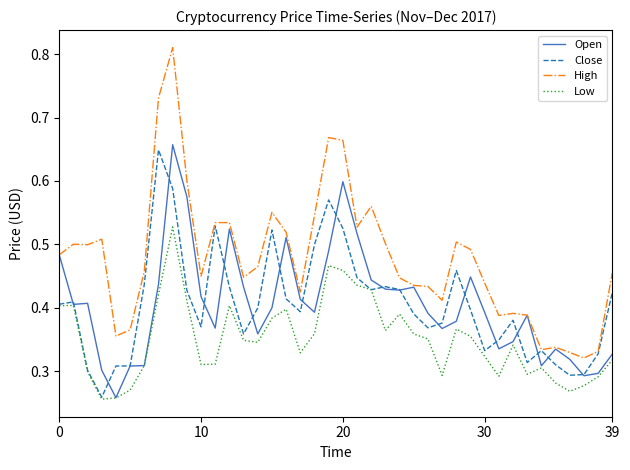

Which series has the largest range (max minus min)?

High